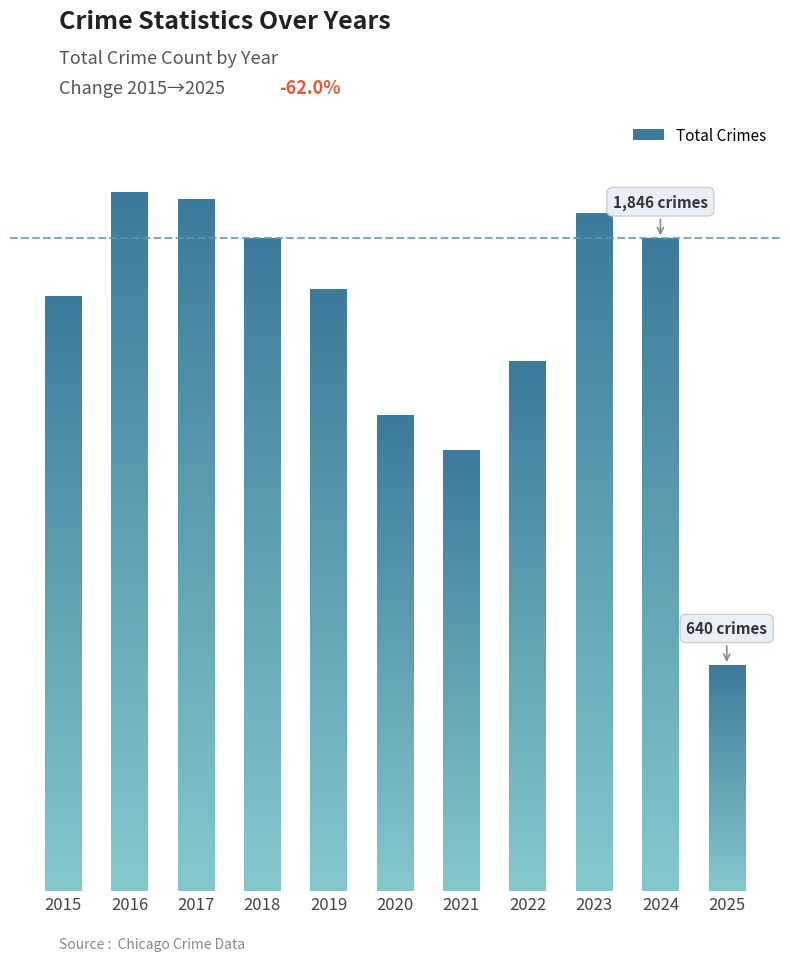

Does the chart contain any negative values?

No